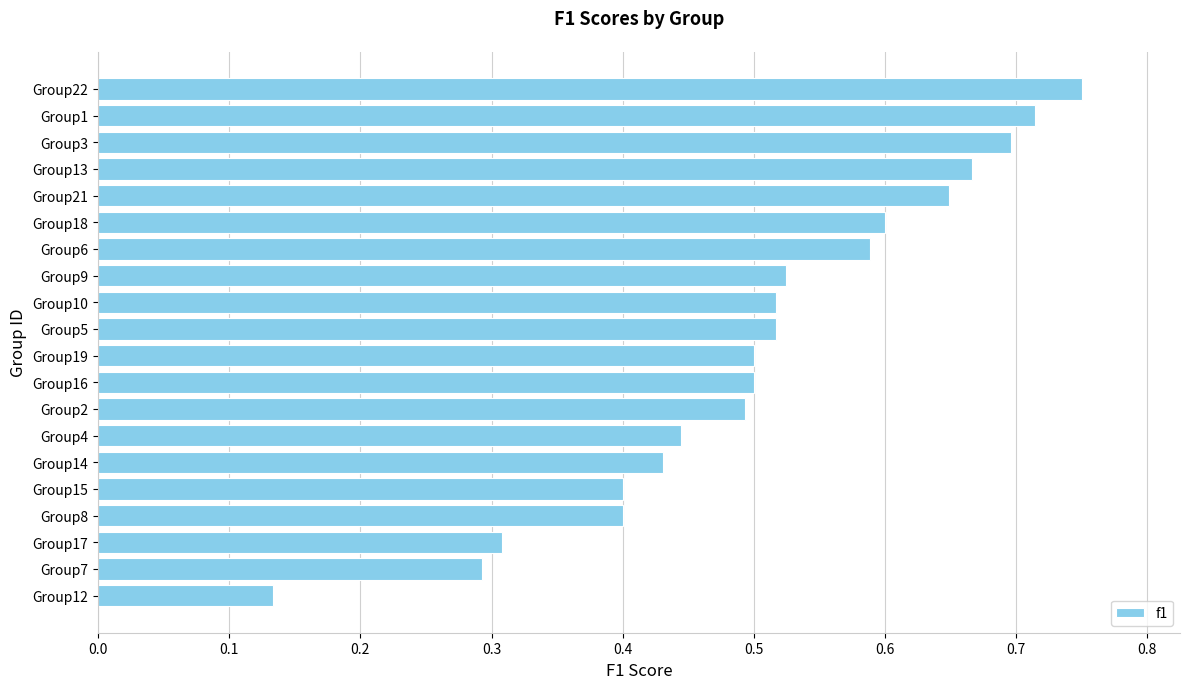

True or false: the data shows 0.4 at Group6.

False